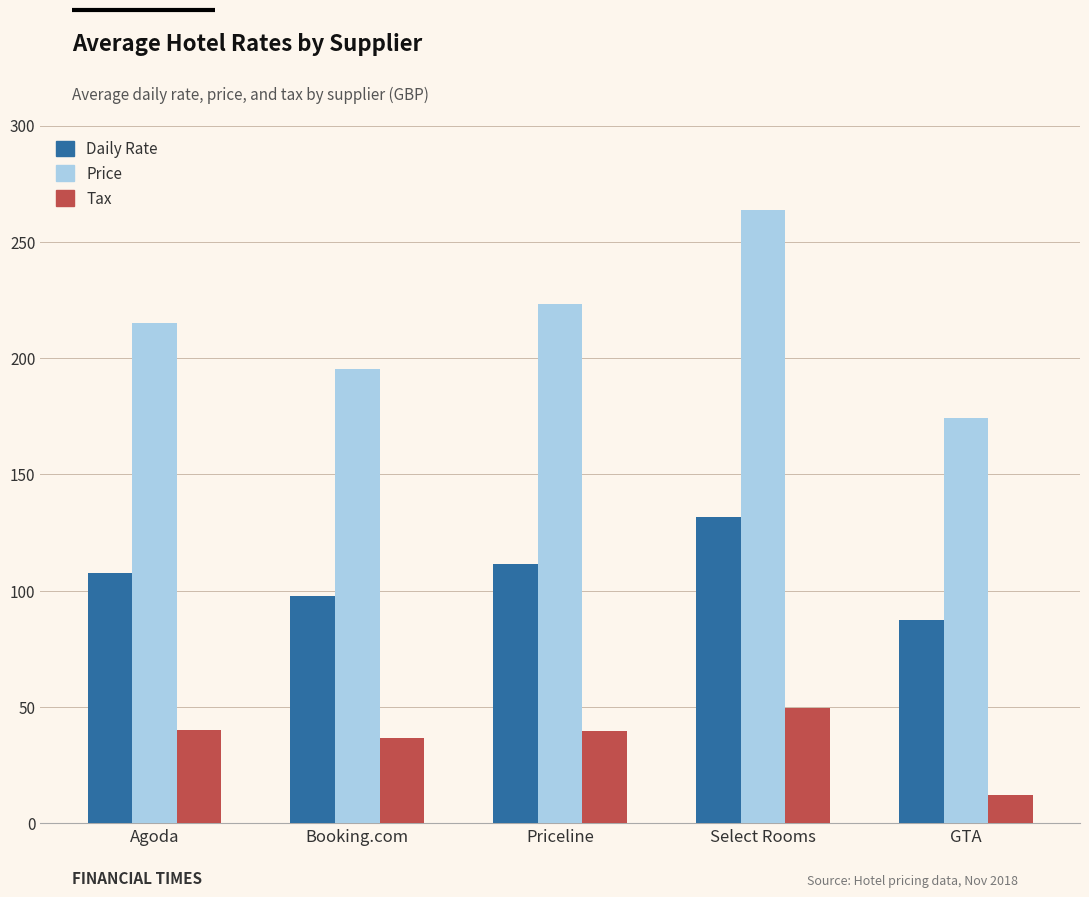

The value of Price at Booking.com is 310.6. True or false?

False